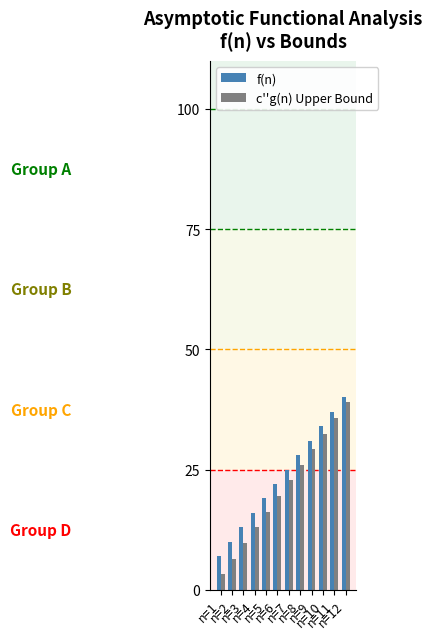

What is the difference between the second highest and minimum values in the f(n) series?

30.0